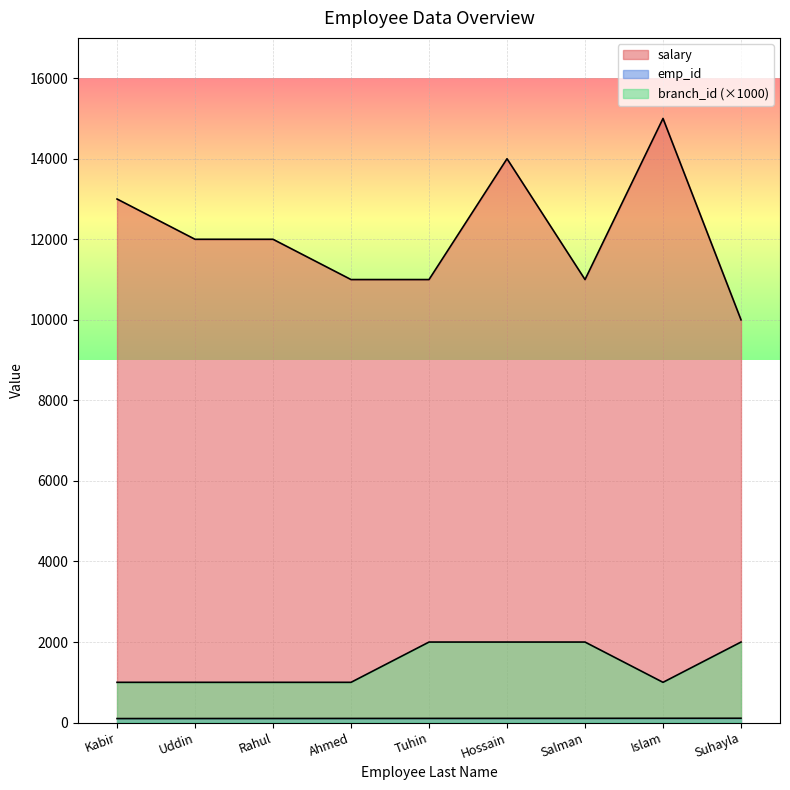

Reading left to right, list all the values displayed in this chart.

salary: 13000	12000	12000	11000	11000	14000	11000	15000	10000
emp_id: 100	101	102	103	104	105	106	107	108
branch_id: 1000	1000	1000	1000	2000	2000	2000	1000	2000